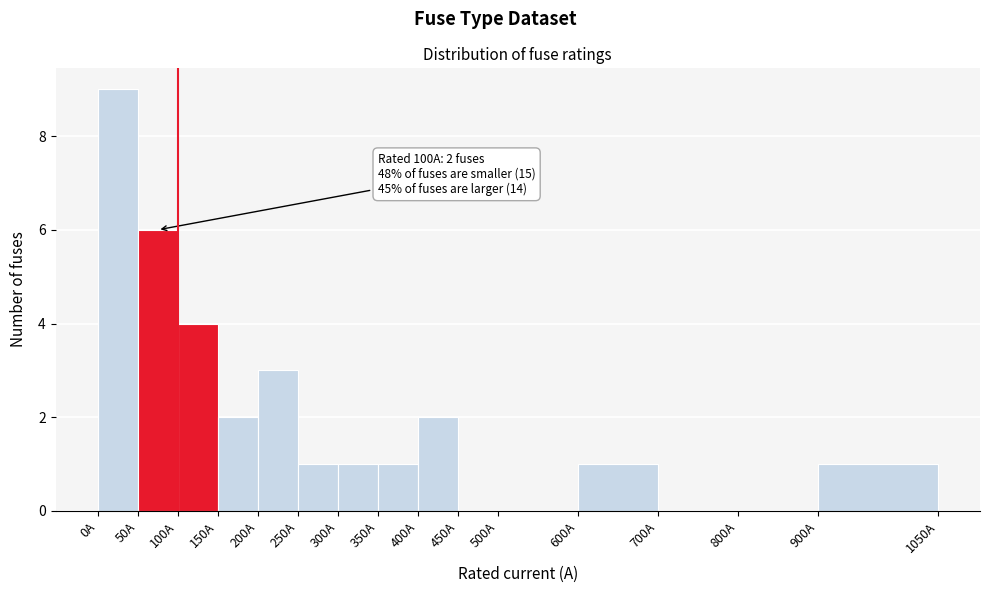

Which range on the x-axis has the tallest bar?

0 to 50